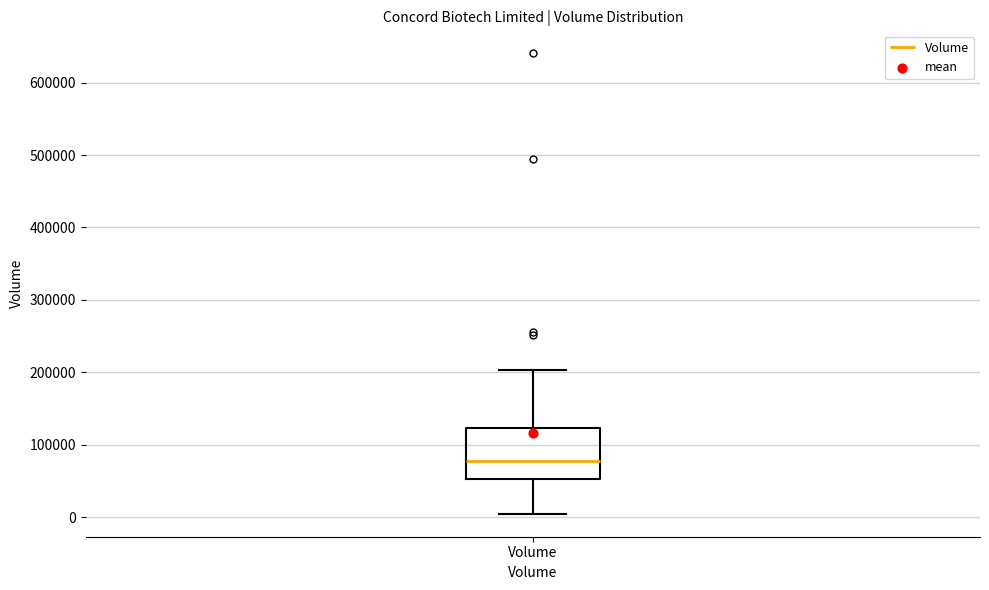

Read this box plot against the y-axis: the position of the median line, the range covered by the box, and the ends of both whiskers. The values are not printed on the chart, so give them approximately, as read against the axis.

median 80000, box 50000 to 120000, whiskers 10000 to 200000